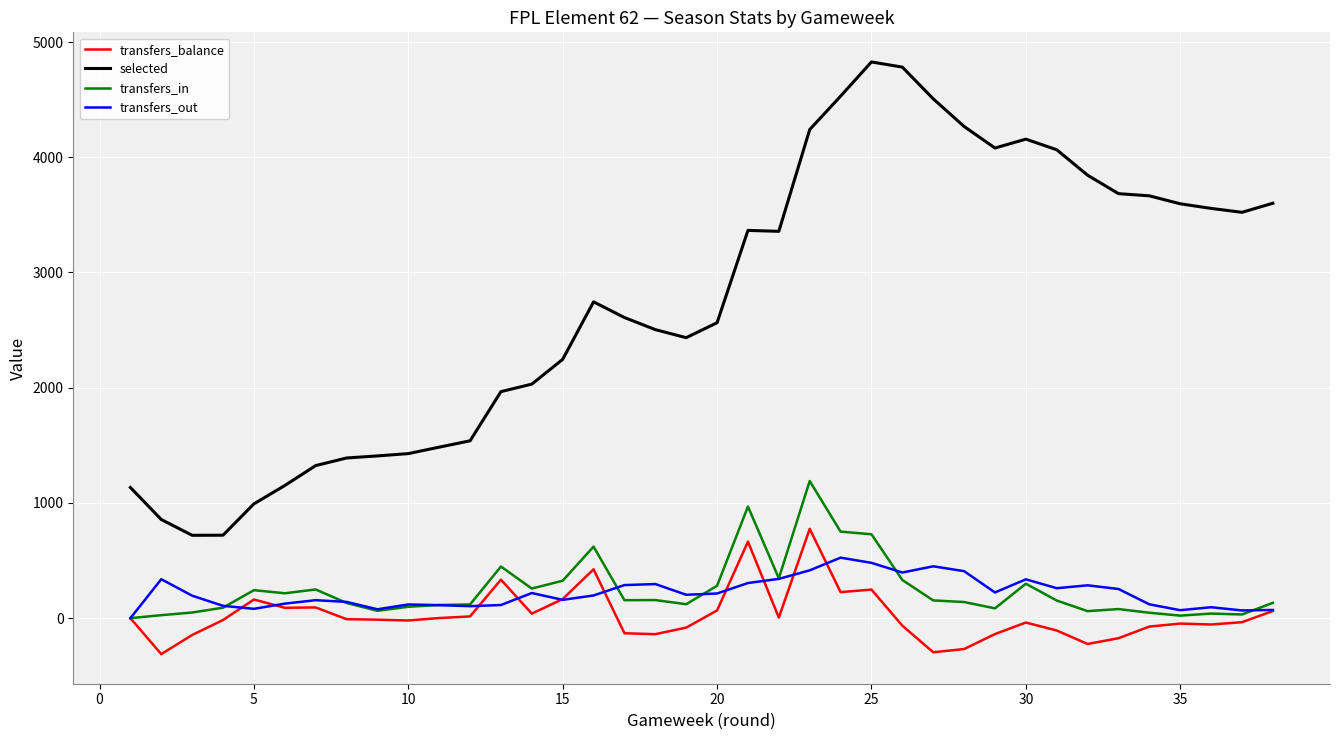

Which series has the widest spread of values?

selected